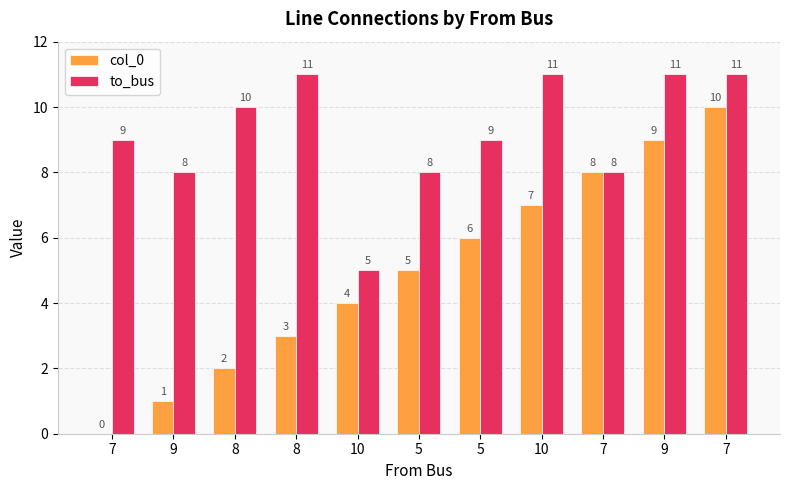

How many groups of bars are there?

11